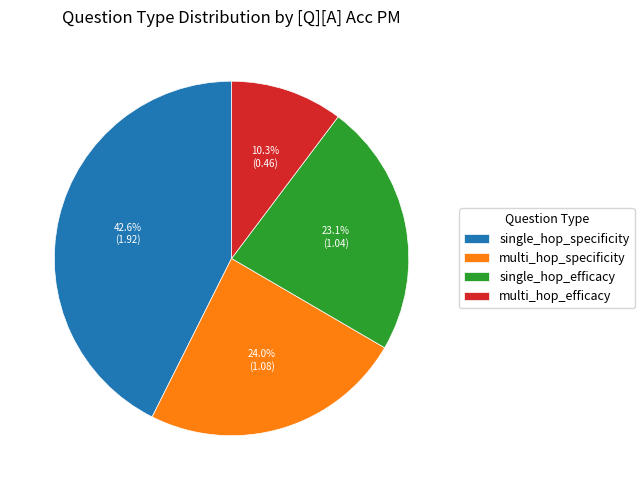

Do multi_hop_efficacy and multi_hop_specificity together represent more than half of the pie?

No